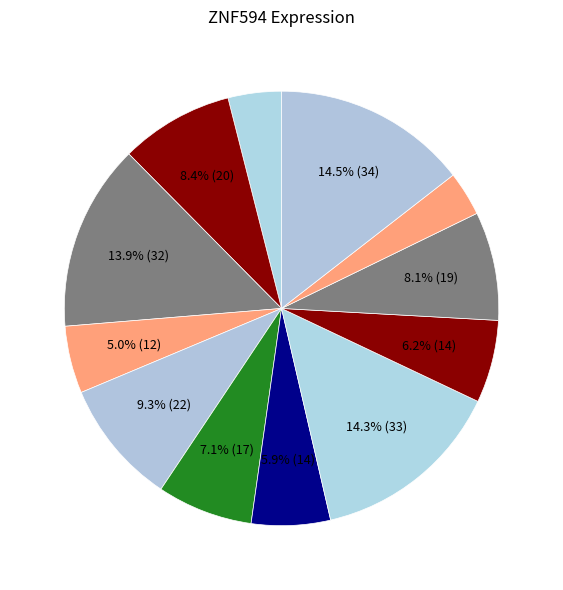

How many segments does this pie chart have?

12